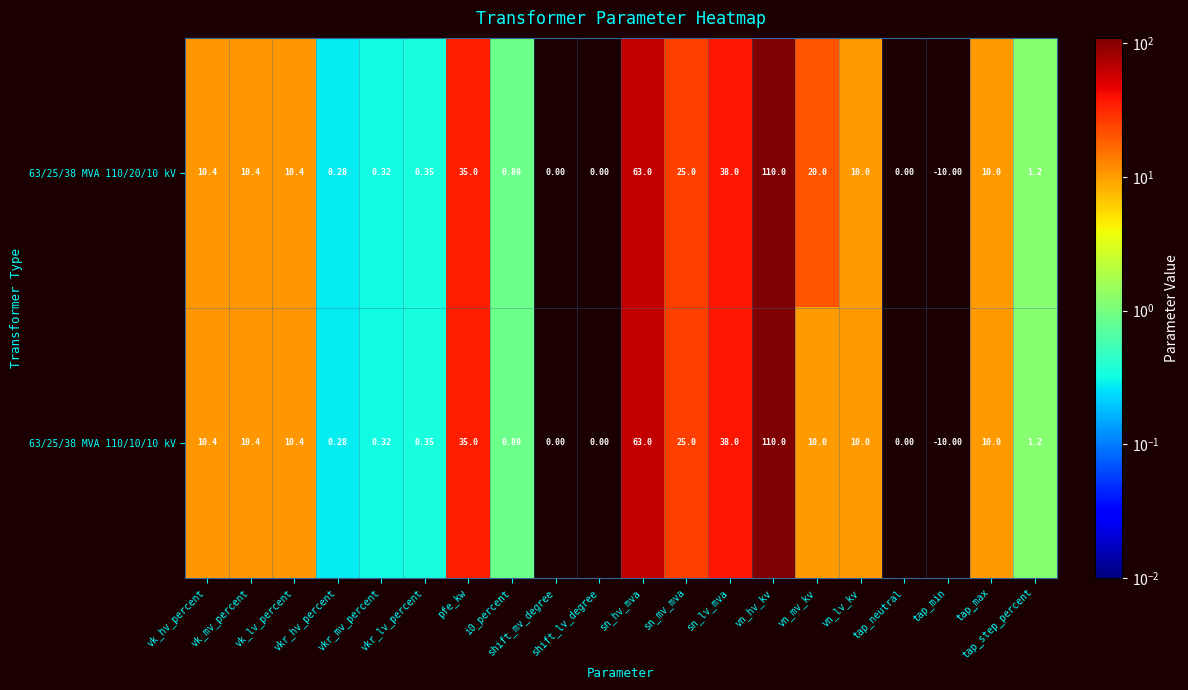

How many negative values does the 63/25/38 MVA 110/10/10 kV series have?

1